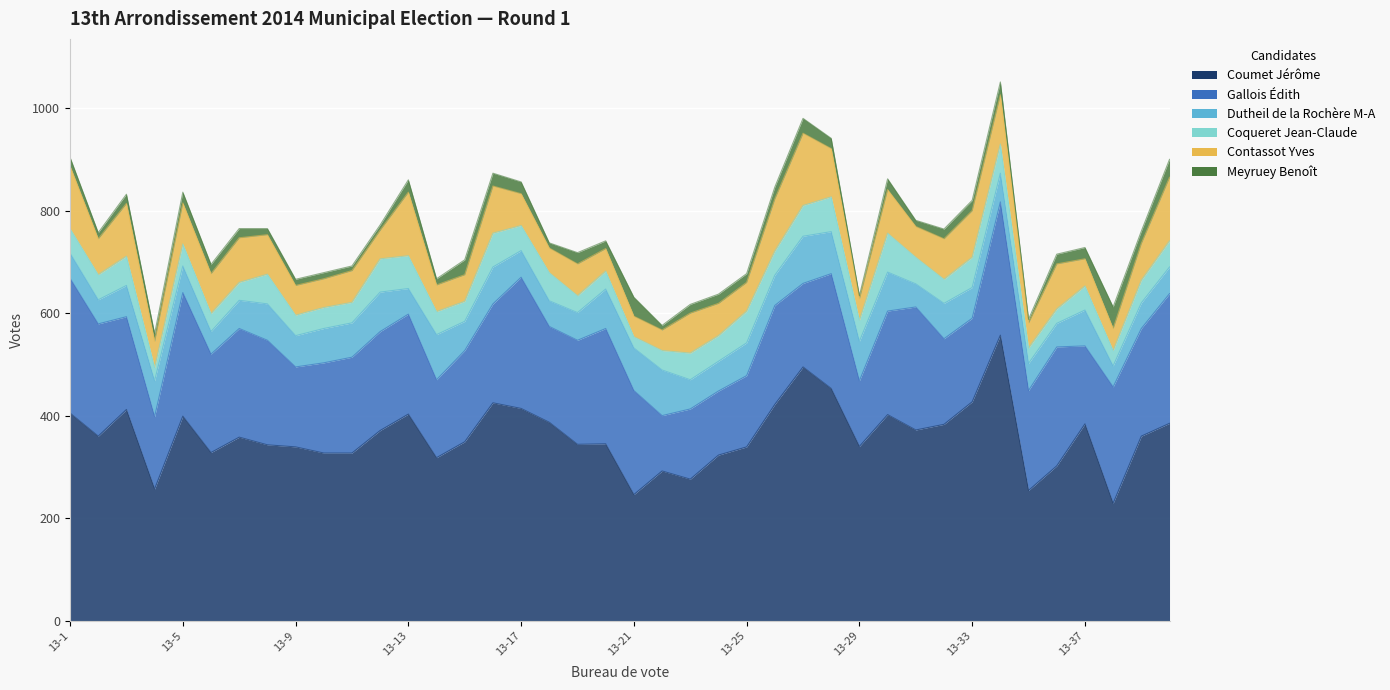

What is the sum of the meyruey_benoit values at 13-8 and 13-18?

22